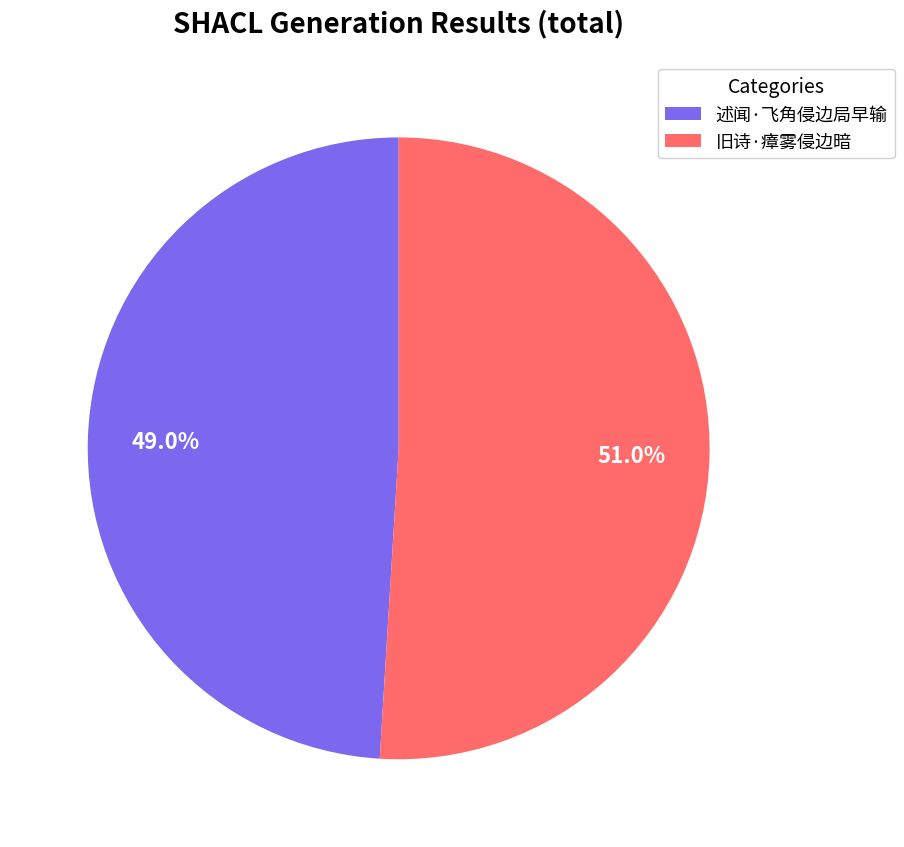

Does 旧诗·瘴雾侵边暗 account for over 50% of the chart?

Yes